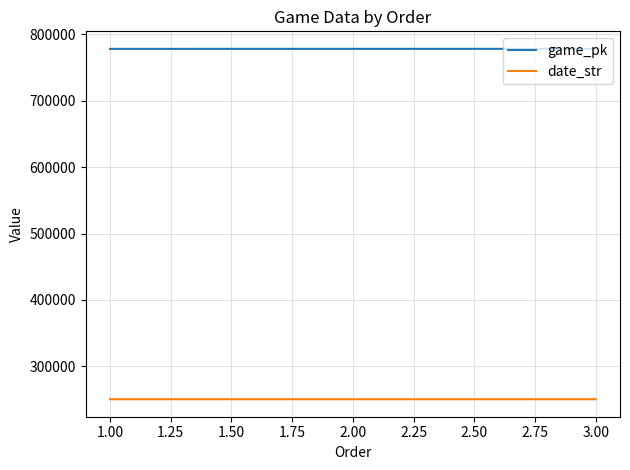

The value of date_str at 3.00 is 65835. True or false?

False